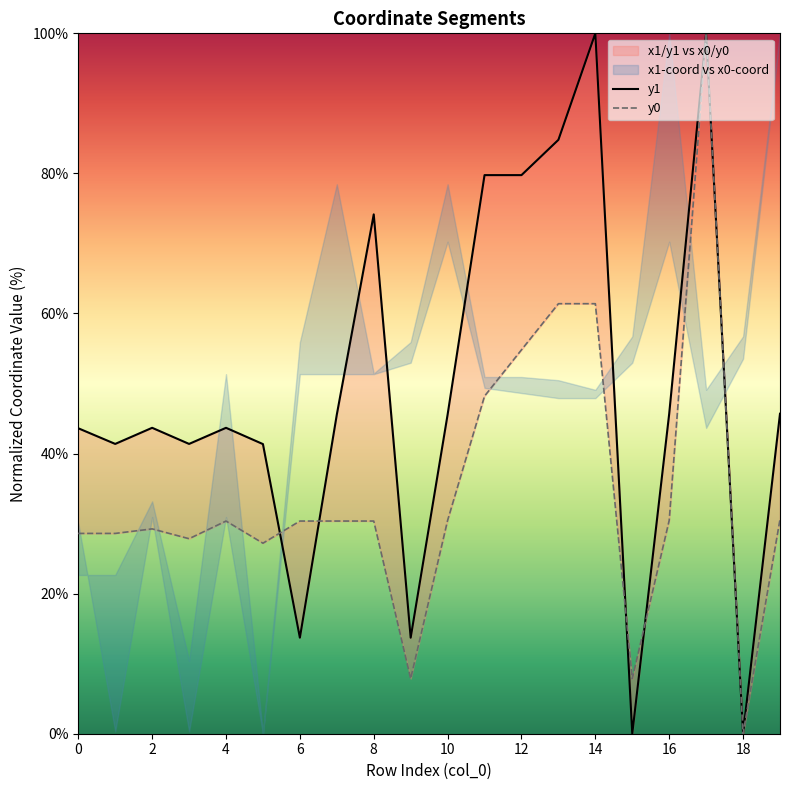

How many times do y1 and y0 cross each other?

4